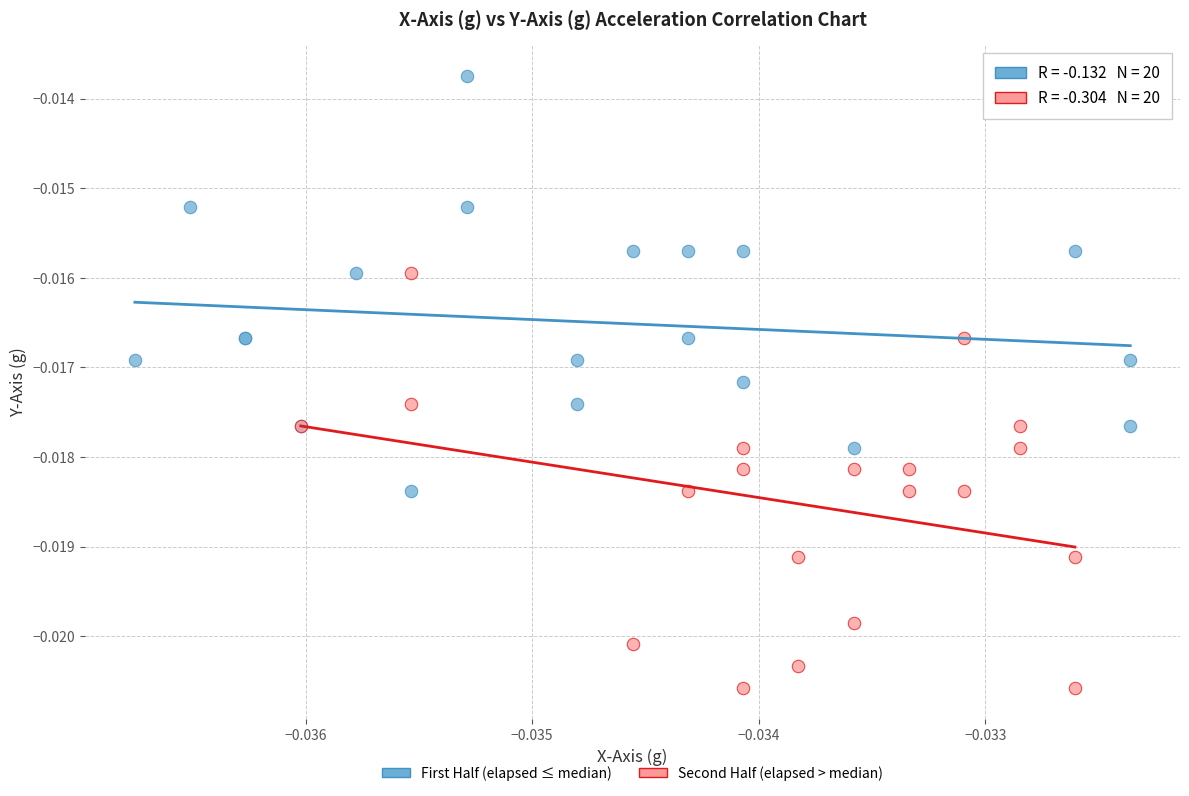

Which series reaches the maximum Y coordinate?

First Half (elapsed ≤ median)